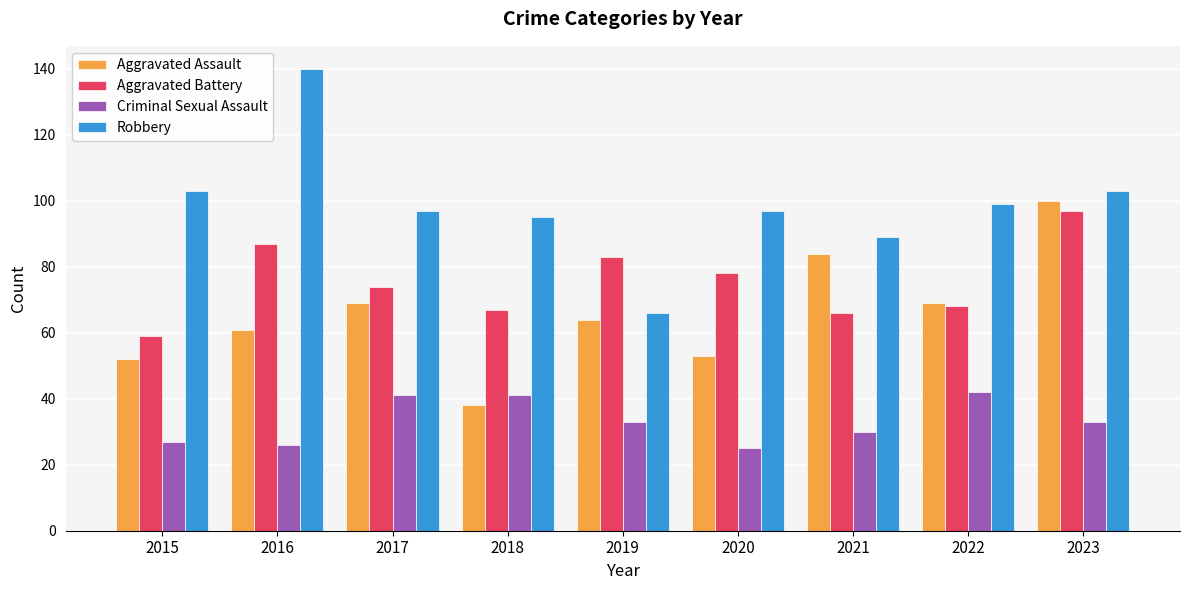

How many groups of bars are there?

9